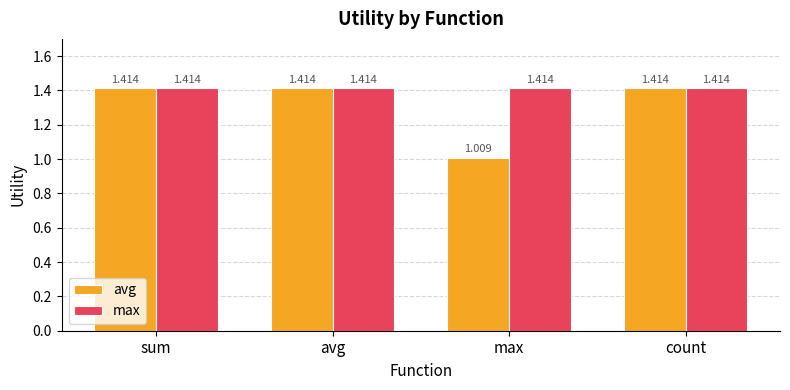

Which label corresponds to the smallest value in the chart?

max